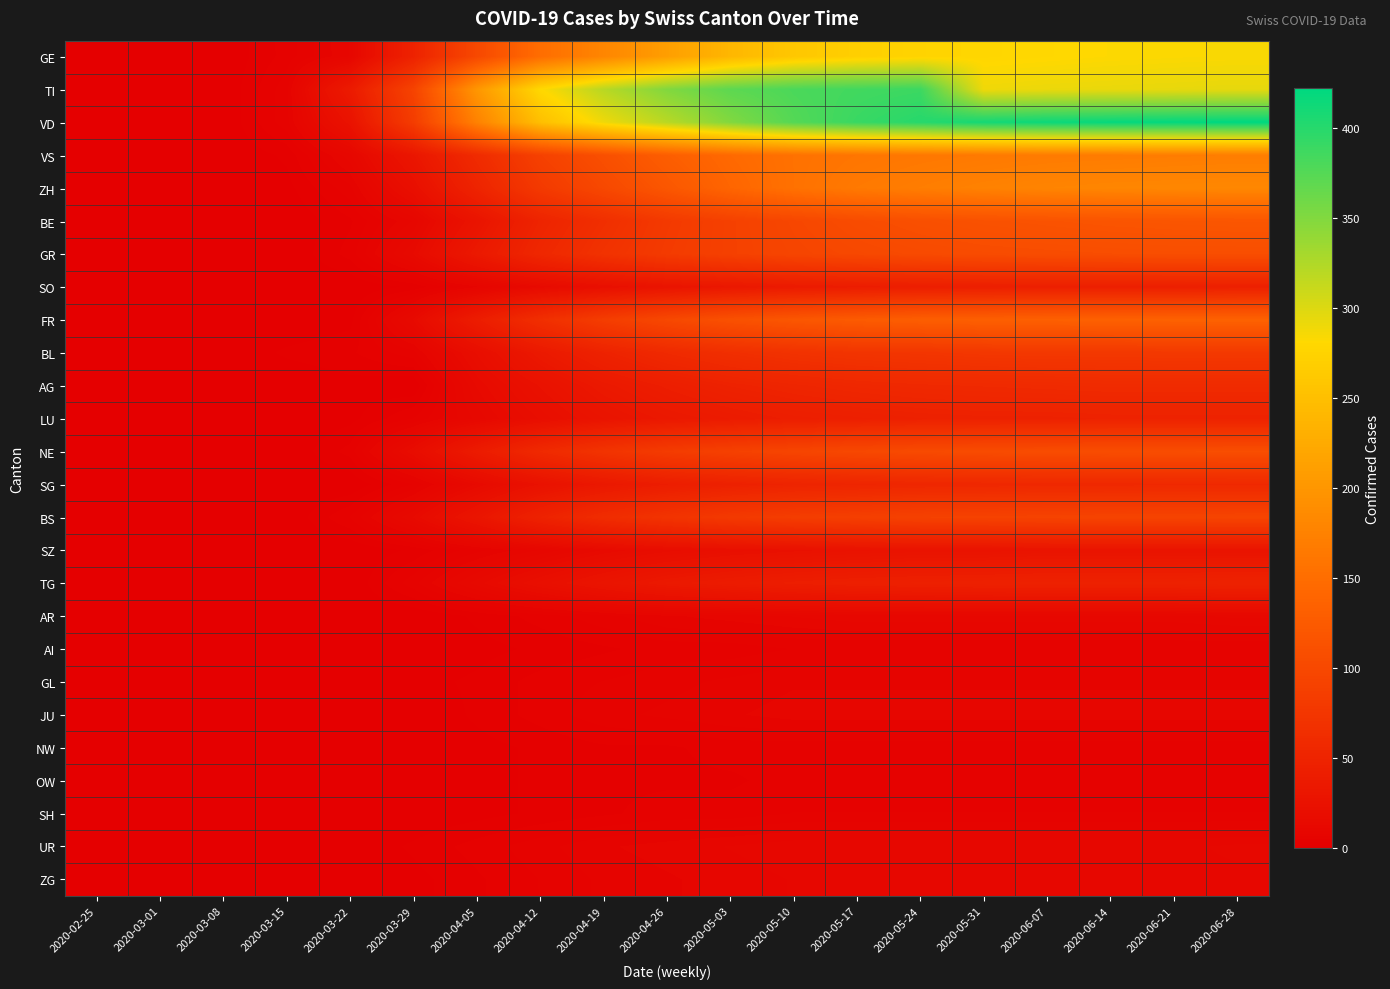

Which label corresponds to the largest value in the chart?

2020-06-28